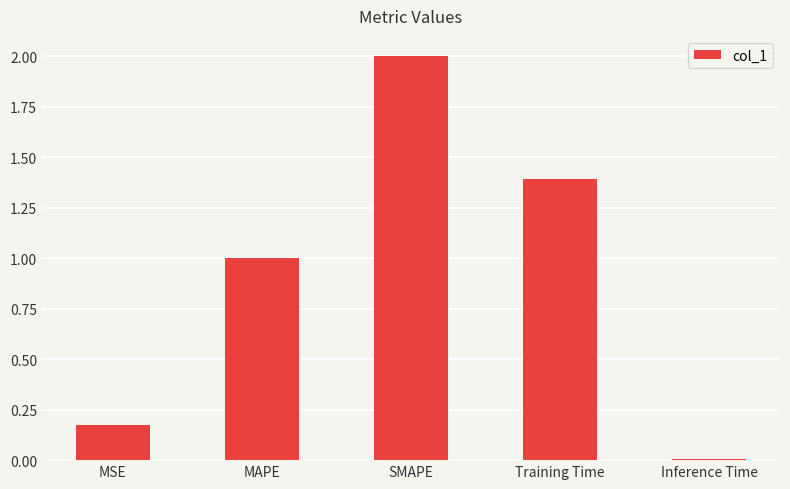

What is the greatest value displayed?

2.0